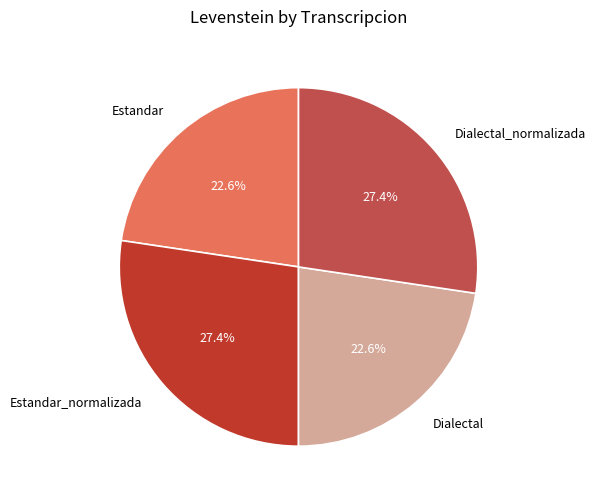

Approximately how many times larger is the value at Dialectal_normalizada compared to Estandar_normalizada?

1.0